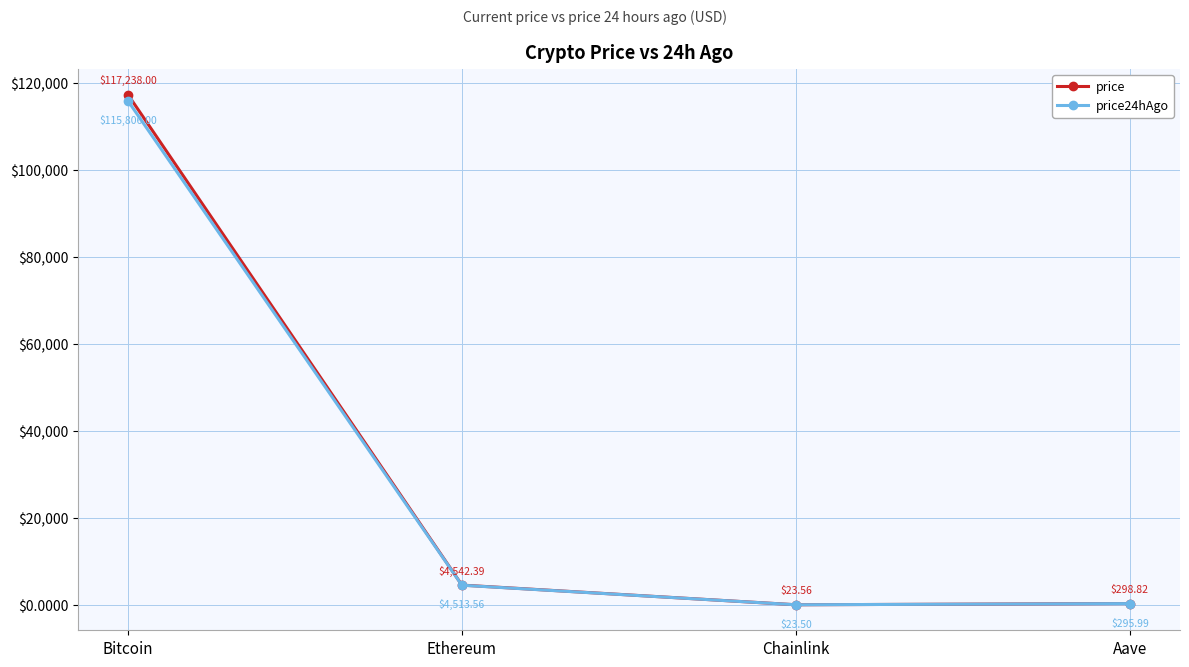

True or false: price and price24hAgo intersect in this chart.

False